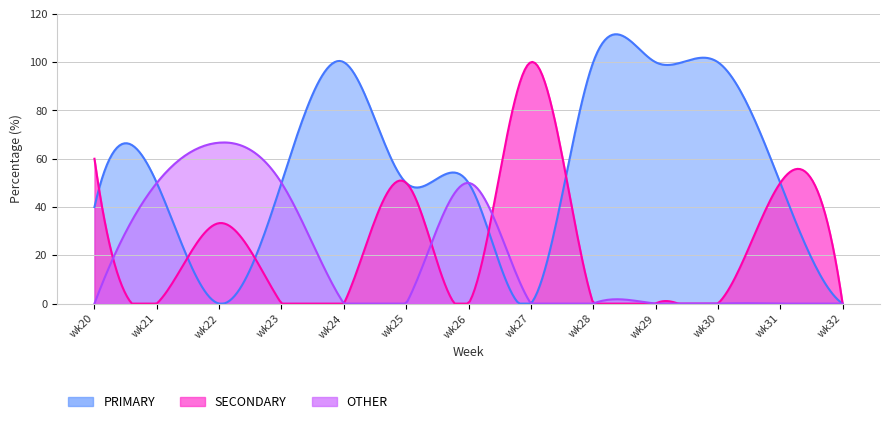

What is the maximum value shown in the chart?

111.6